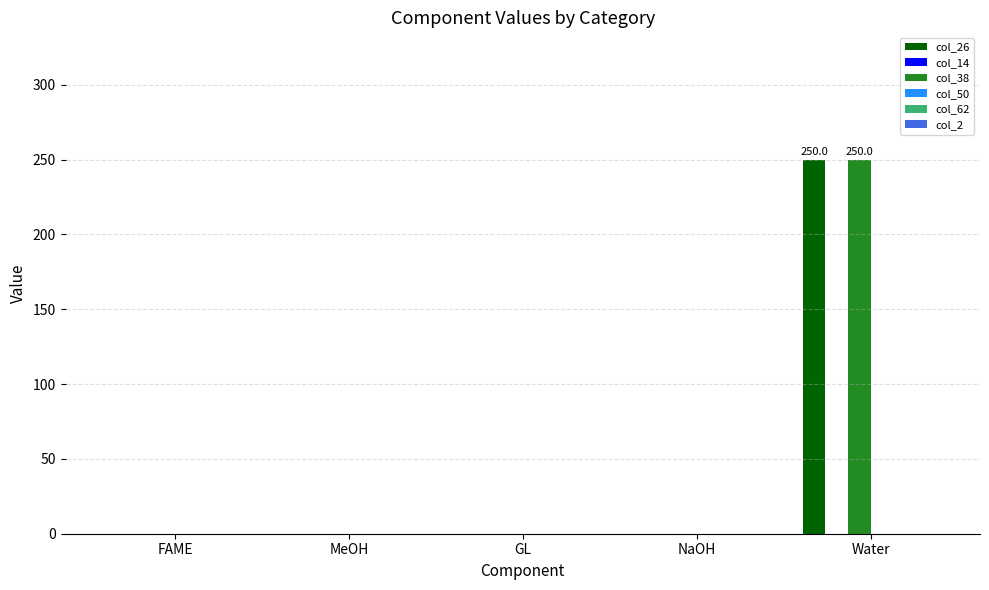

The value of col_26 at MeOH is 110. True or false?

False